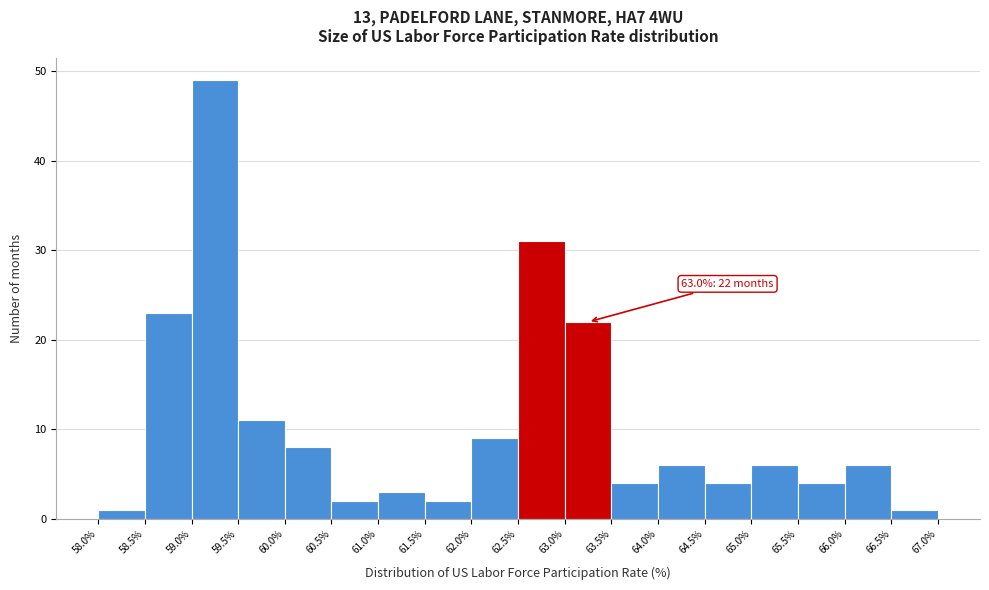

Which range on the x-axis has the tallest bar?

59.0% to 59.5%